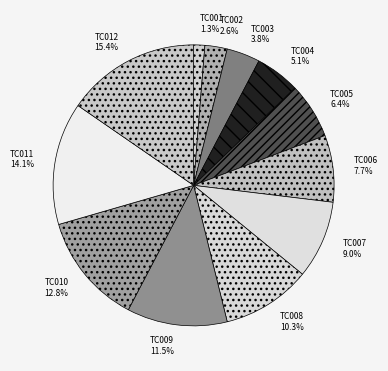

True or false: TC010 accounts for 13% of the total.

True